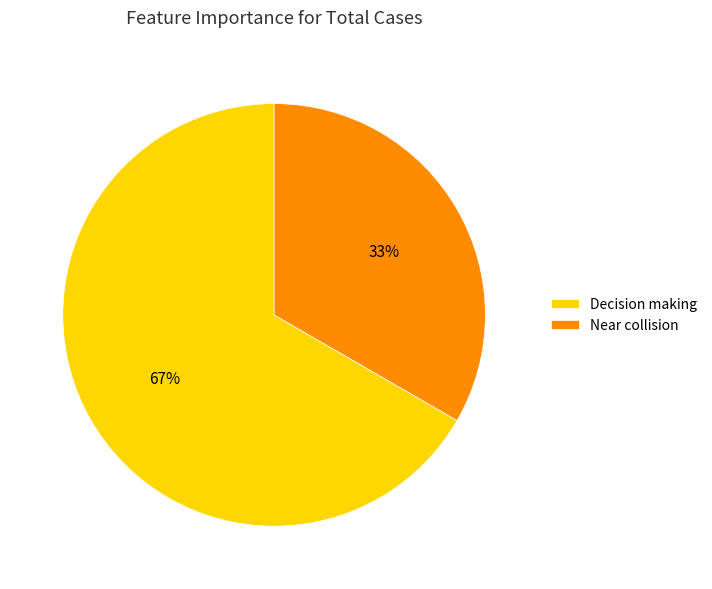

Is it true that Decision making is 67% of the pie?

True